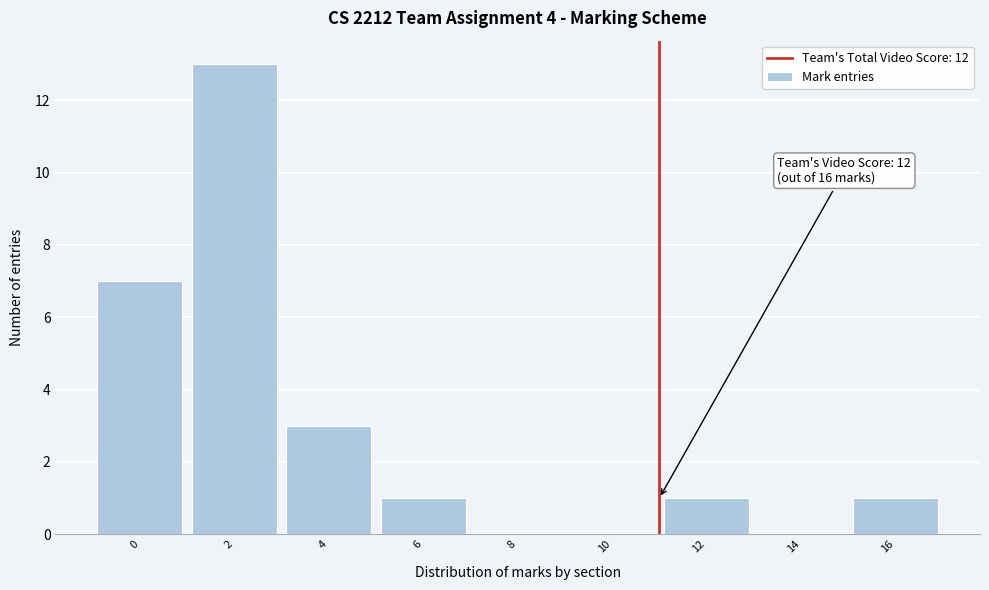

Reading right to left, extract all data points from this chart.

16=1	14=0	12=1	10=0	8=0	6=1	4=3	2=13	0=7